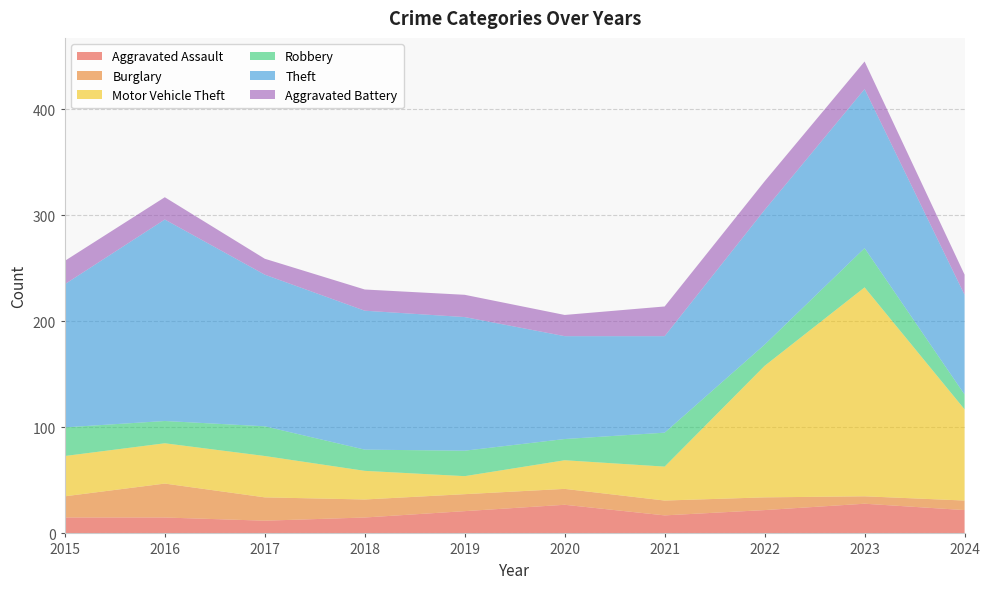

Reading left to right, what are all the values shown in this chart?

Aggravated Assault: 15	15	12	15	21	27	17	22	28	22
Burglary: 20	32	22	17	16	15	14	12	7	9
Motor Vehicle Theft: 38	38	39	27	17	27	32	124	197	86
Robbery: 27	21	28	20	24	20	32	20	37	14
Theft: 135	190	143	131	126	97	91	127	150	94
Aggravated Battery: 22	21	15	20	21	20	28	27	26	19